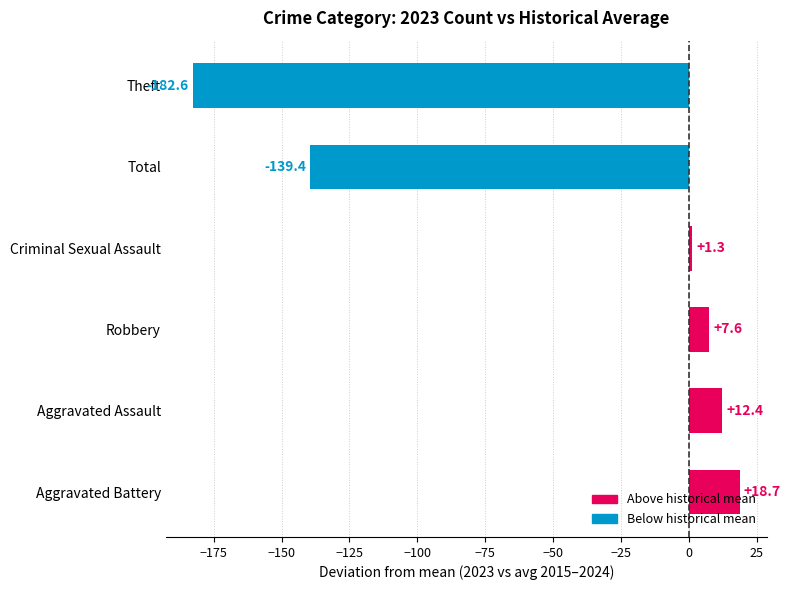

Read the value at Aggravated Assault.

12.4